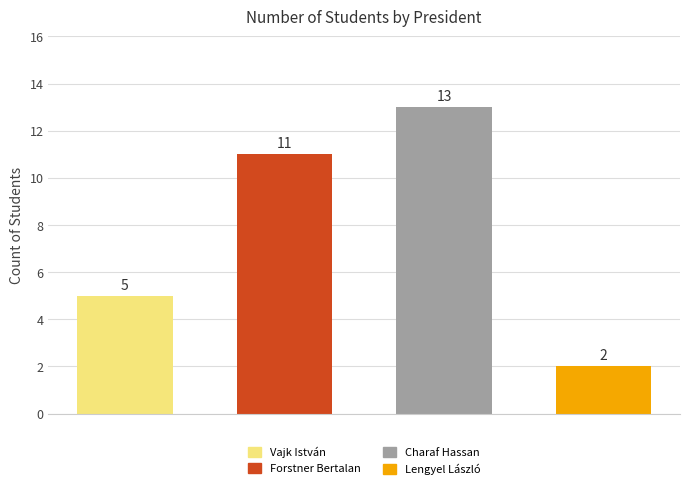

What is the difference between the maximum and second lowest values?

8